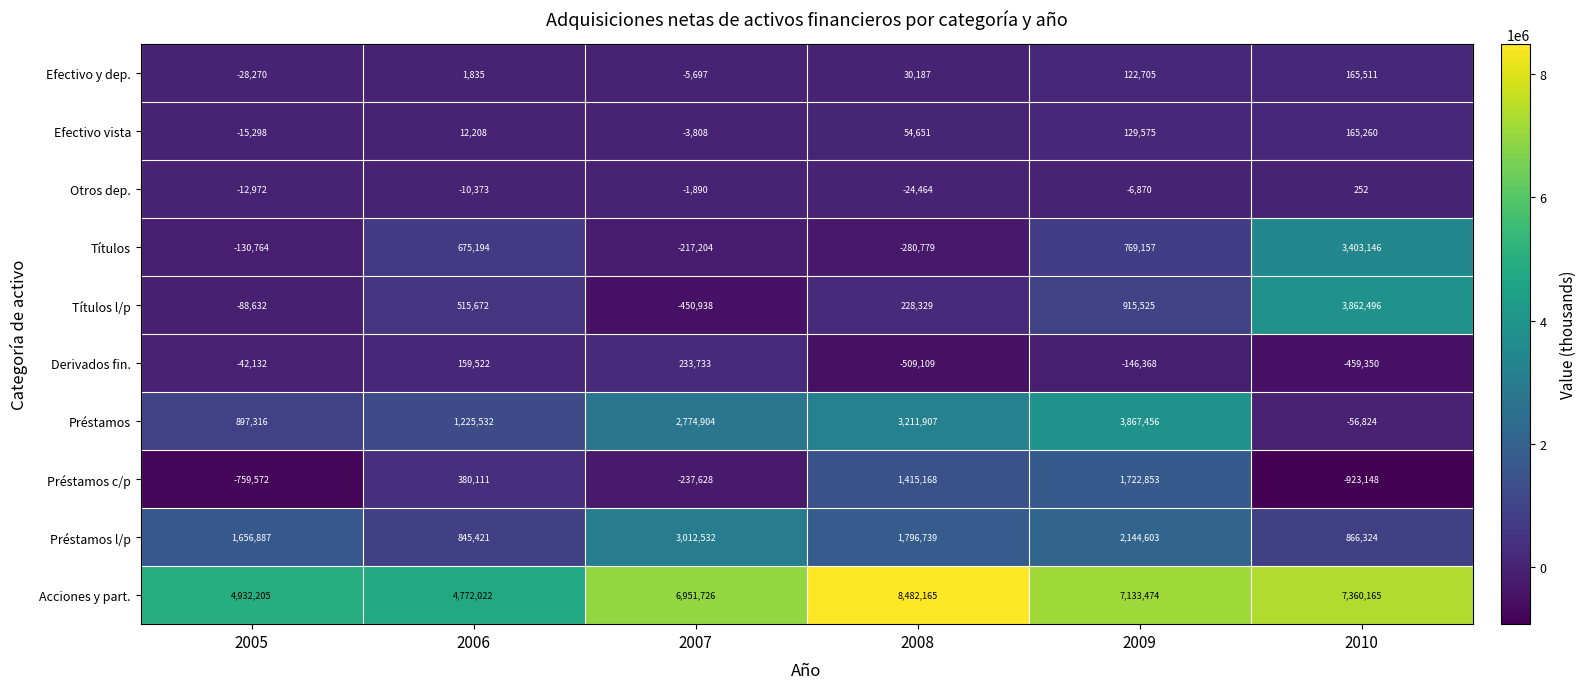

What is the difference between the maximum and minimum values in the Préstamos series?

3924280